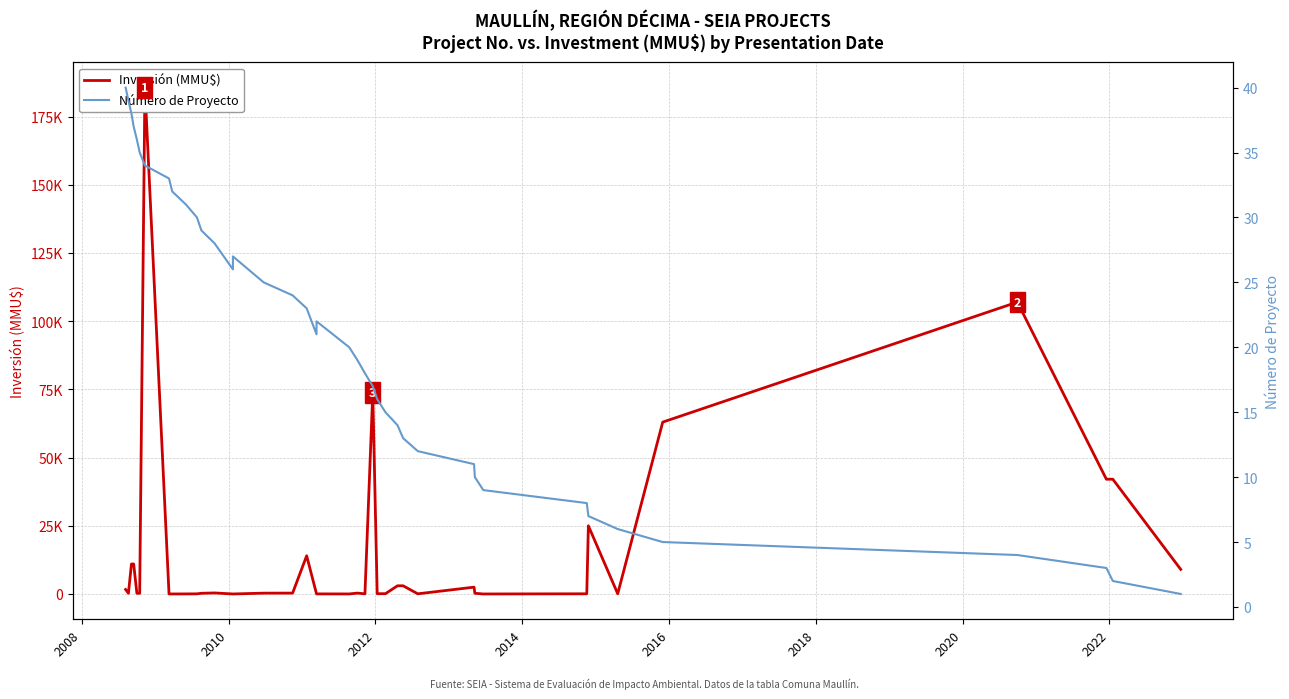

How many interior local peaks does the Inversión (MMU$) series have?

8